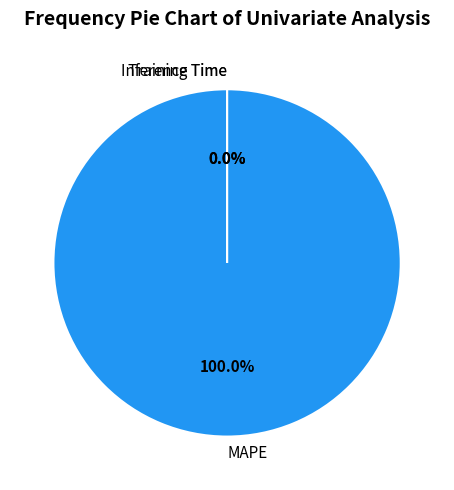

To the nearest percent, what is the difference between the largest and smallest slice percentages?

100%